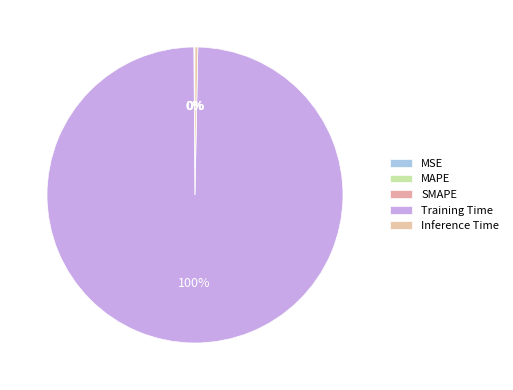

Does any single category account for the majority?

Yes